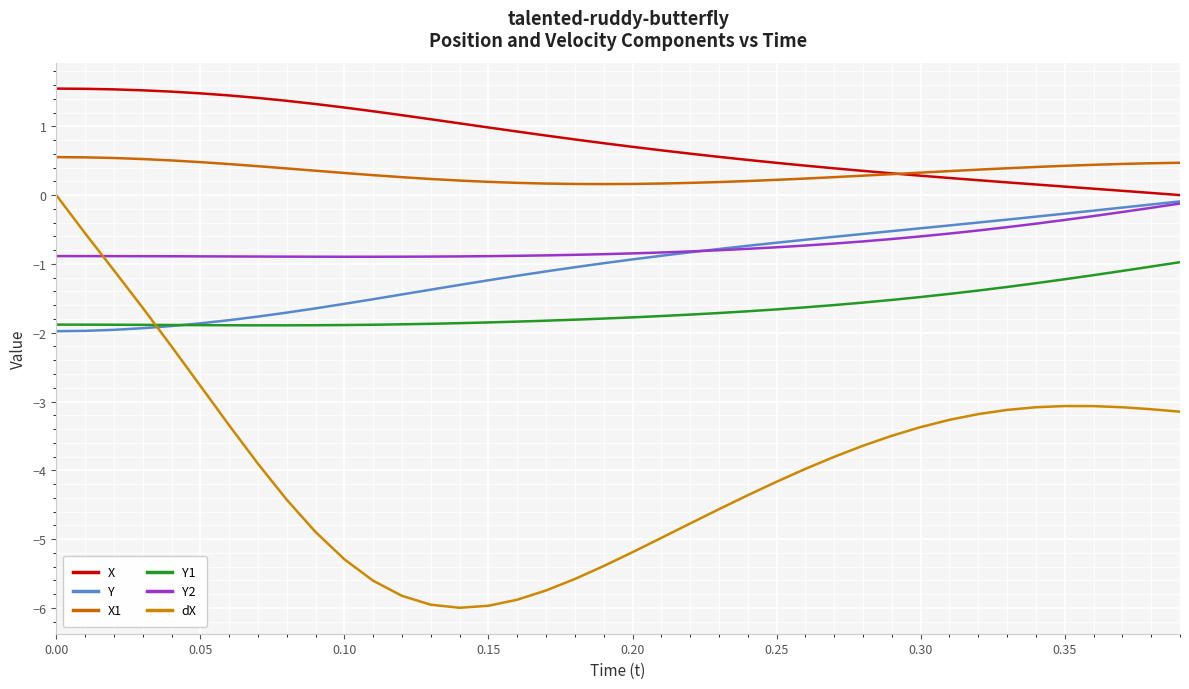

Does the chart display data point markers on the line(s)?

No